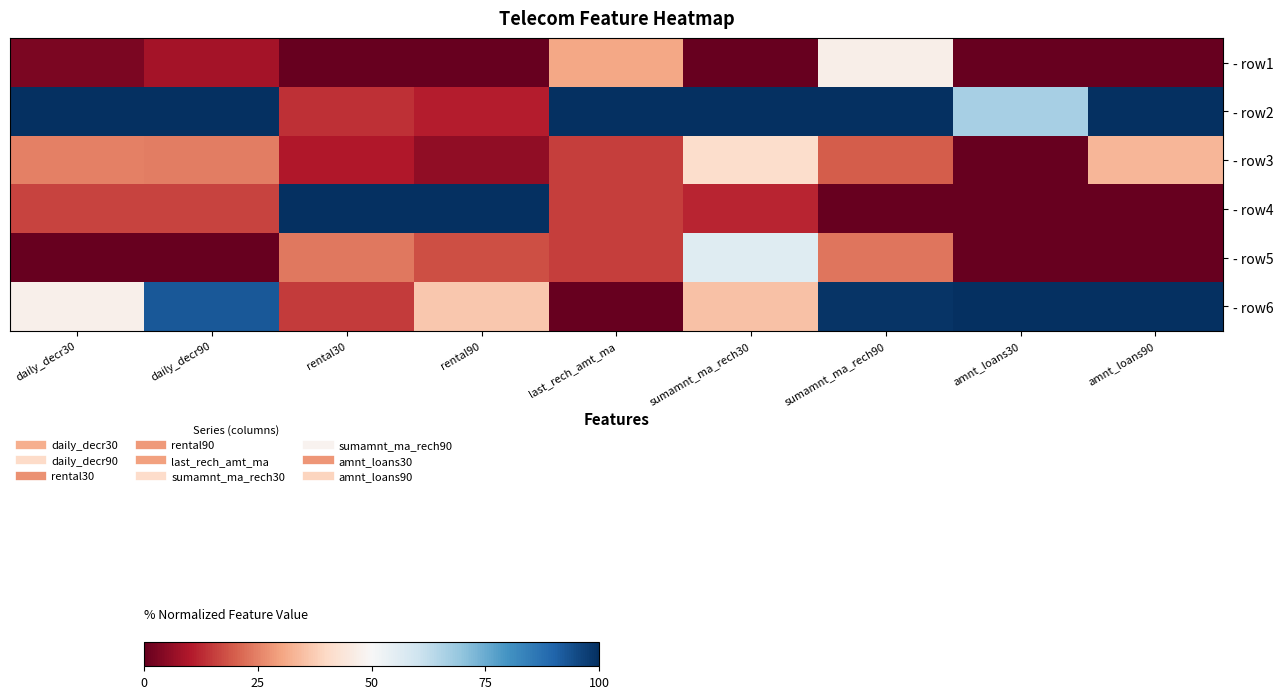

At how many categories does at least one series exceed 79?

9